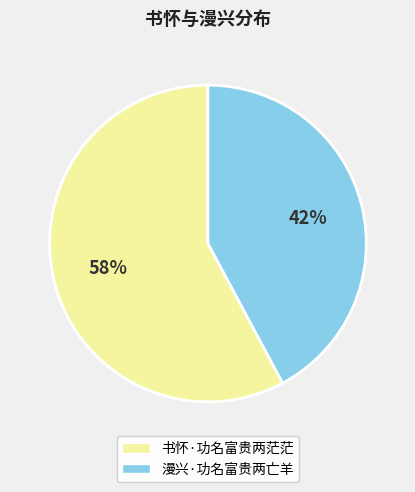

To the nearest percent, what is the combined percentage of 漫兴·功名富贵两亡羊 and 书怀·功名富贵两茫茫?

100%